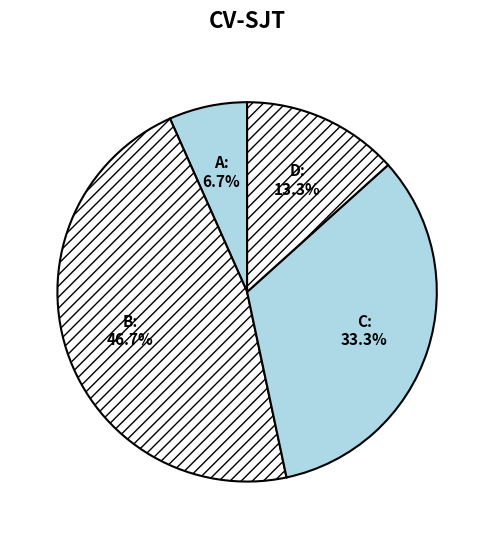

What is the ratio of the value at D to the value at A?

2.0